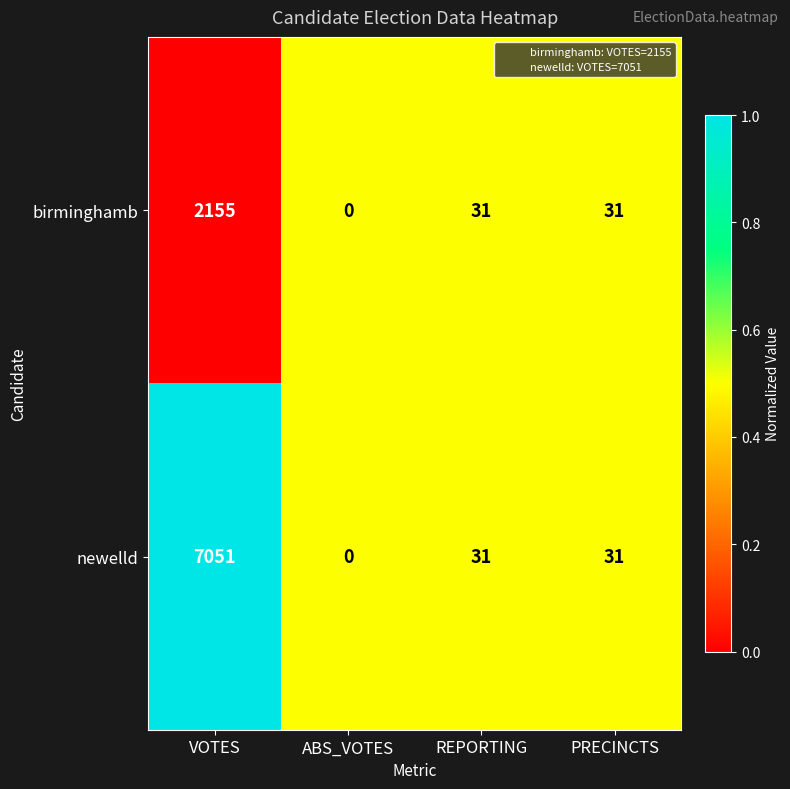

At VOTES, list the series in order from largest to smallest.

newelld, birminghamb